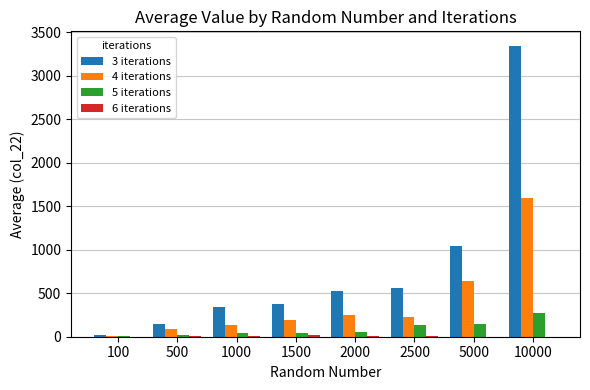

The 4 iterations series shows 42.6 at 1500. True or false?

False